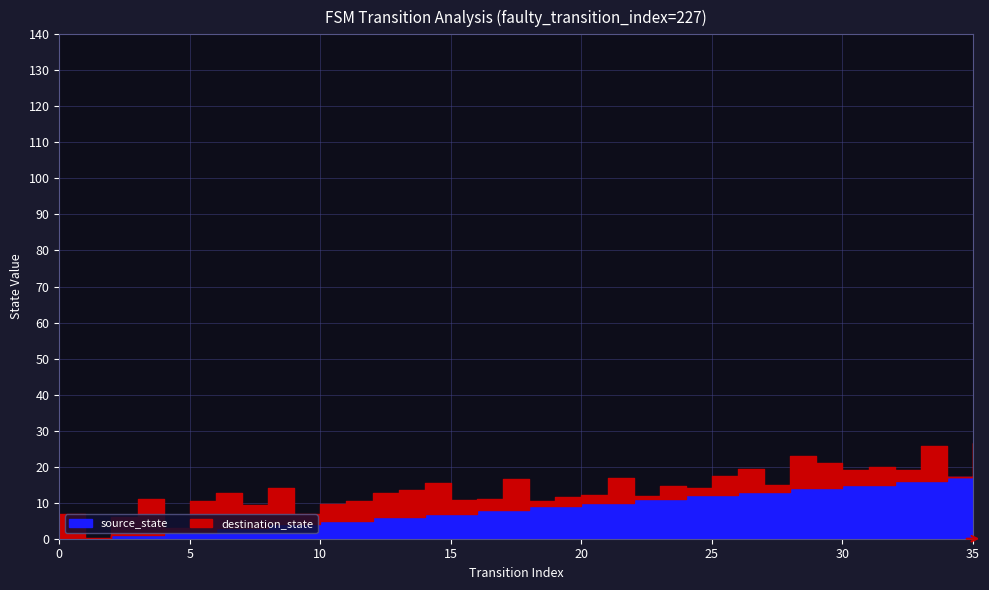

What is the lowest value of the destination_state series?

1